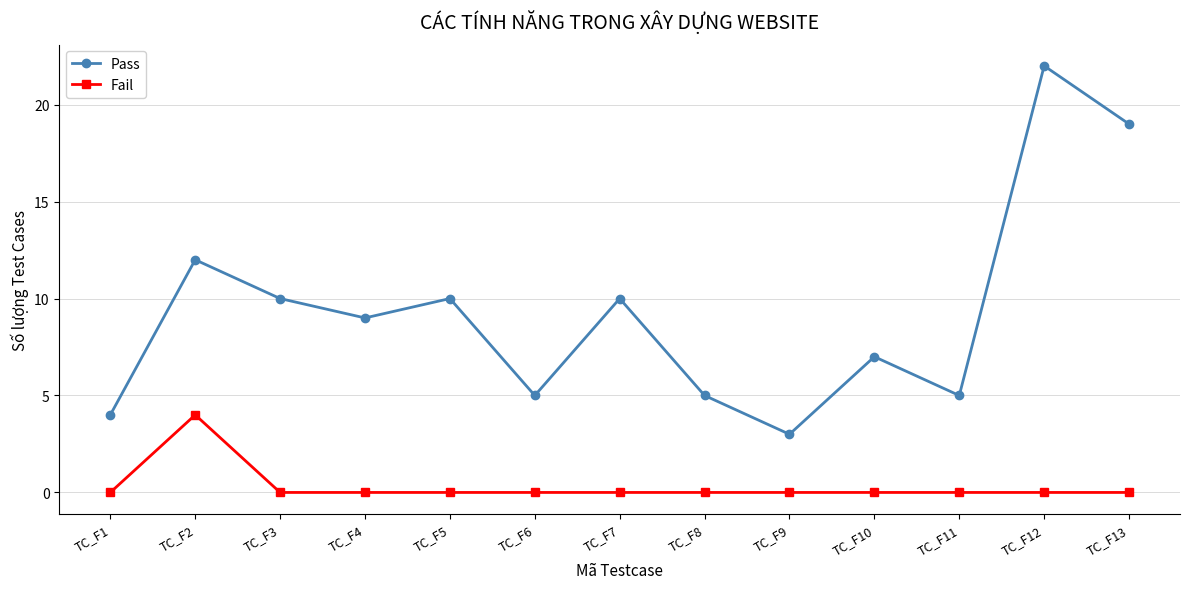

At TC_F11, list the series in order from smallest to largest.

Fail, Pass